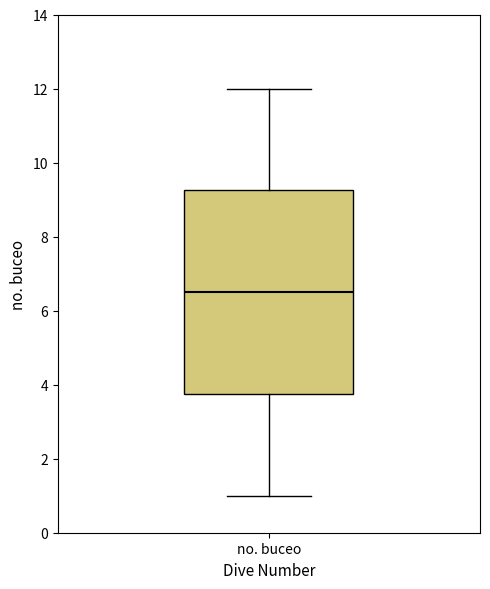

Transcribe this box plot: give where the median line is, the range the box spans, and where the two whiskers end, as read against the y-axis. The values are not printed on the chart, so give them approximately, as read against the axis.

median 6.6, box 3.8 to 9.2, whiskers 1.0 to 12.0